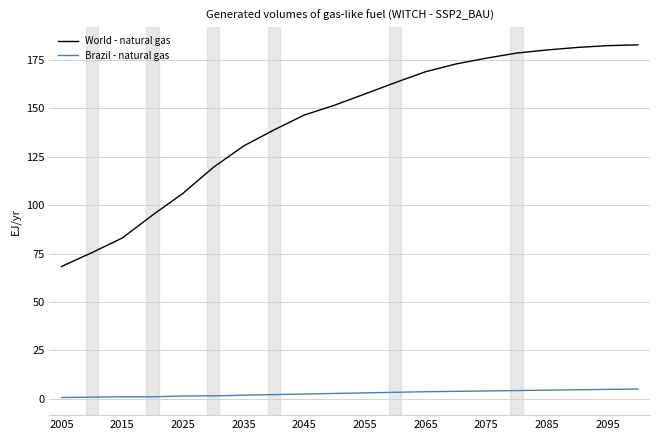

Which series has the widest spread of values?

World - natural gas